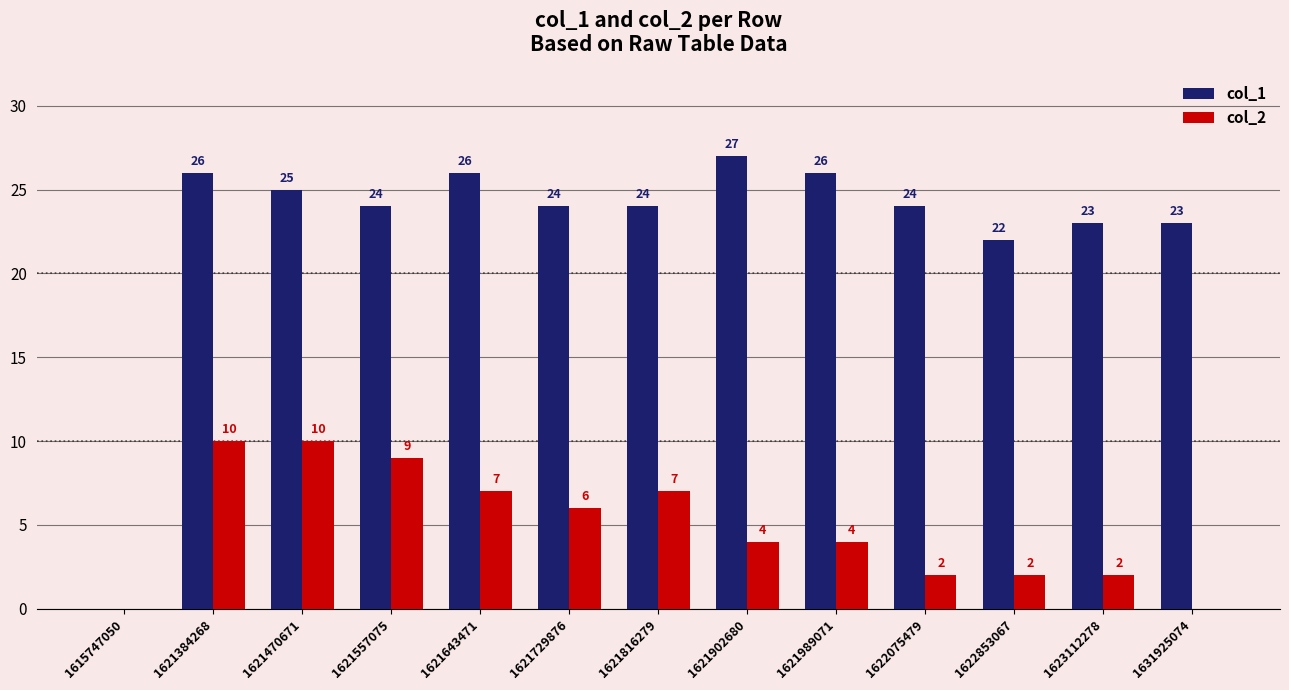

What is the maximum value for col_1?

27